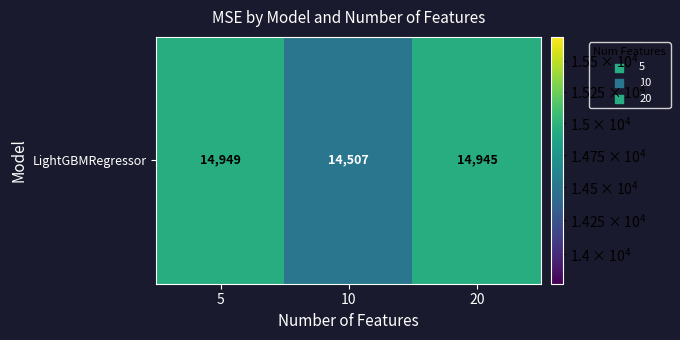

What is the smallest value displayed?

14507.3